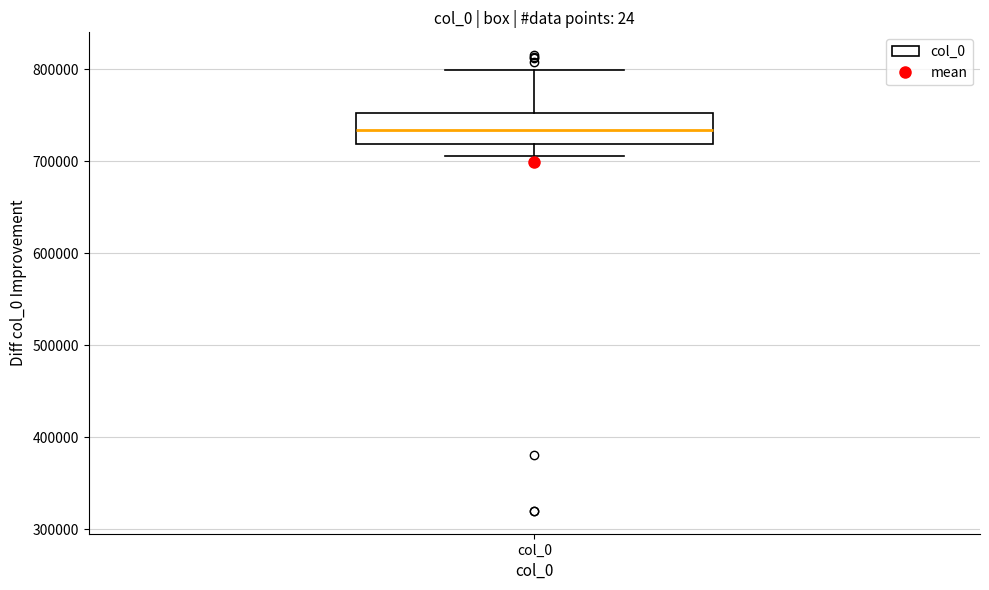

Read this box plot against the y-axis: the position of the median line, the range covered by the box, and the ends of both whiskers. The values are not printed on the chart, so give them approximately, as read against the axis.

median 730000, box 720000 to 750000, whiskers 710000 to 800000